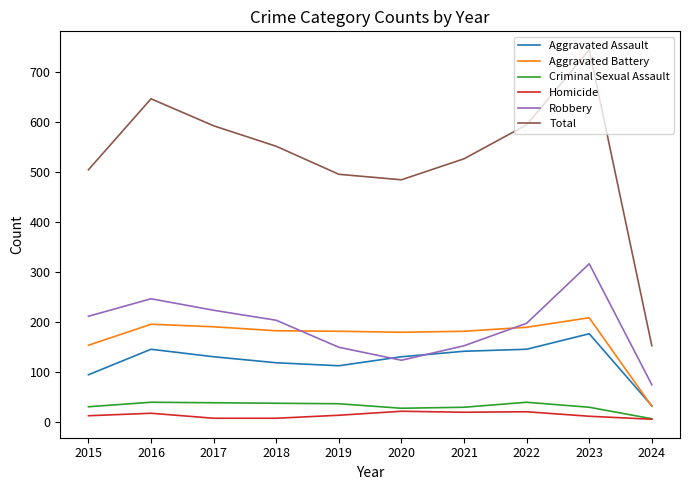

Which series has the largest range (max minus min)?

Total